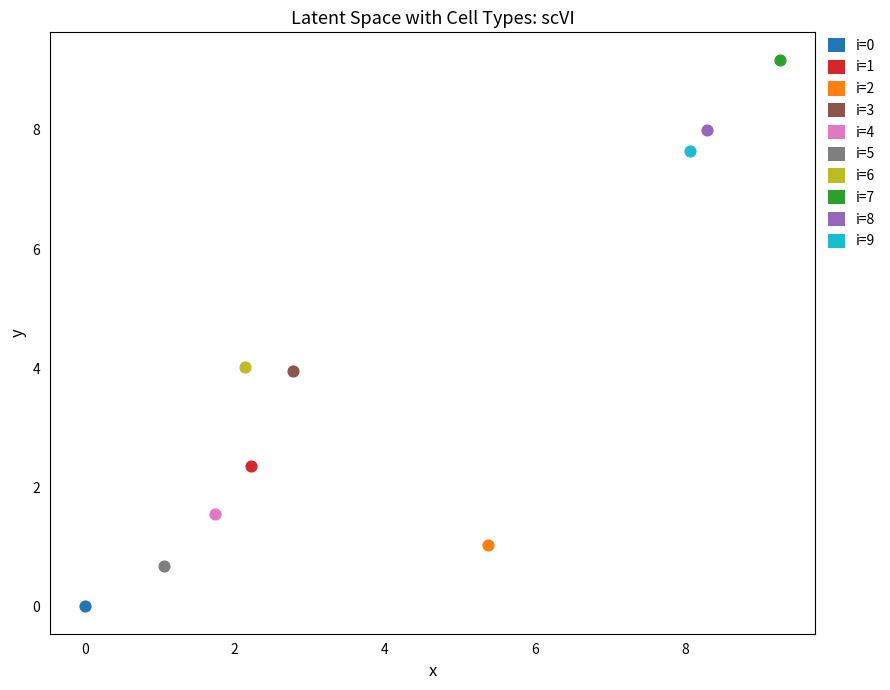

What are all the series names shown in the legend?

i=0, i=1, i=2, i=3, i=4, i=5, i=6, i=7, i=8, i=9